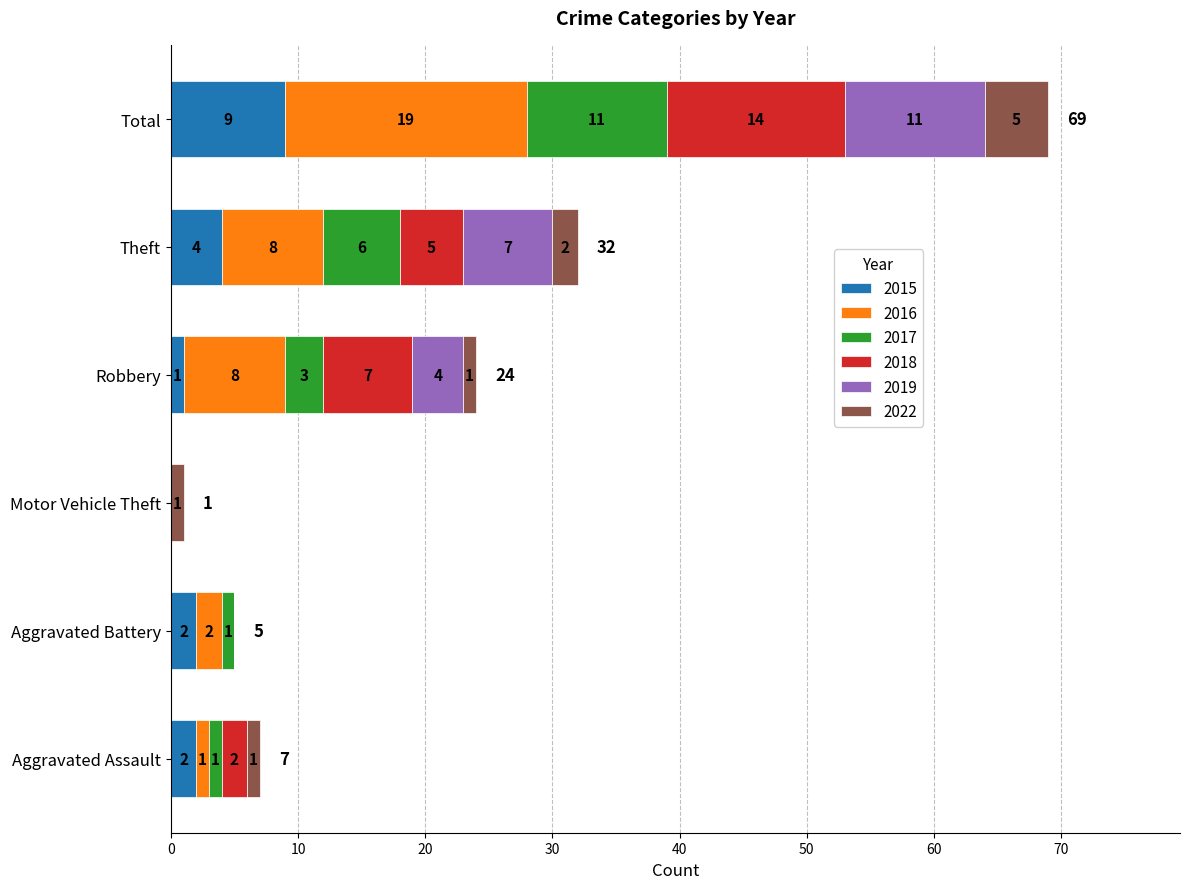

What is the total value across all series at Total?

69